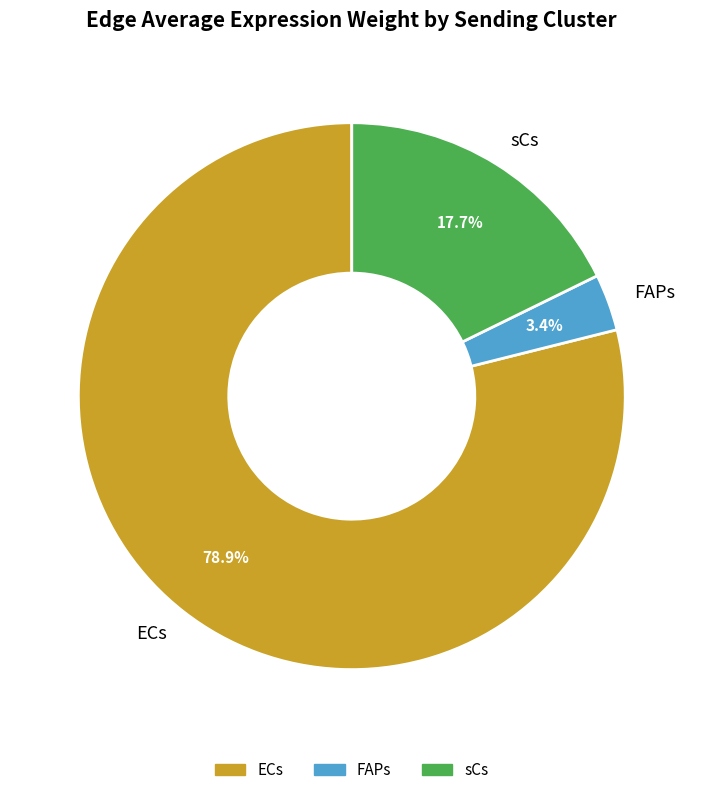

Which category has the smallest portion of the pie?

FAPs